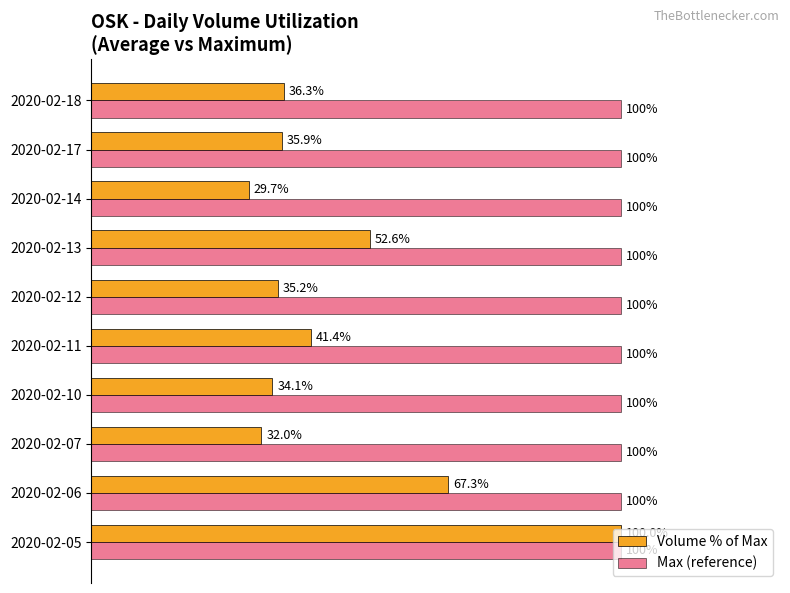

List the series in order of their overall mean, highest first.

Max (reference), Volume % of Max